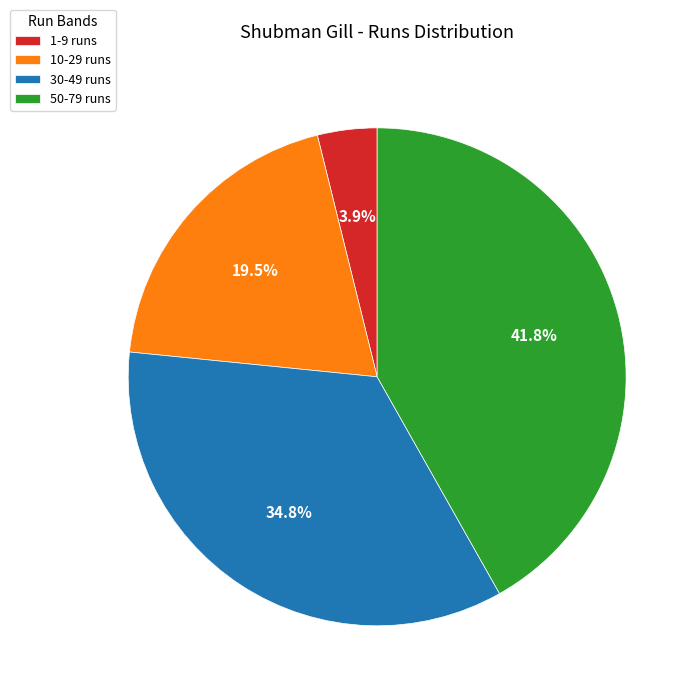

Do 1-9 runs and 10-29 runs together represent more than half of the pie?

No